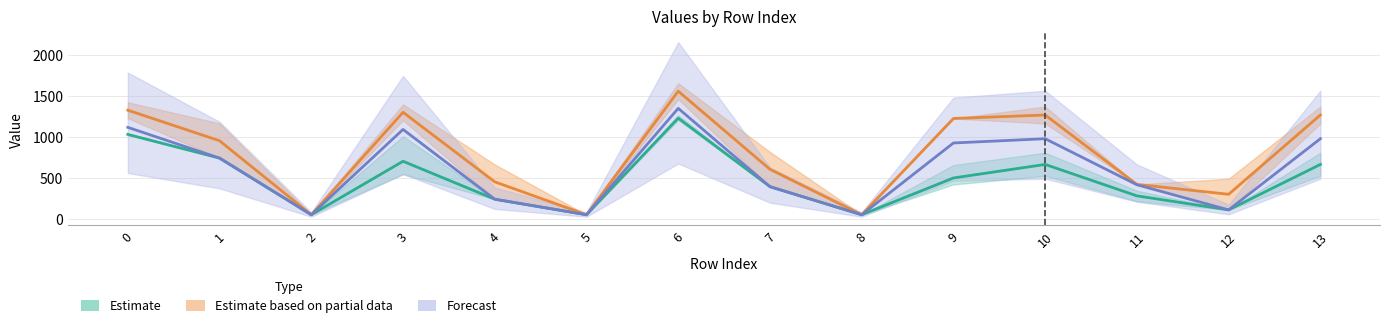

What is the maximum value for Estimate based on partial data?

1557.5